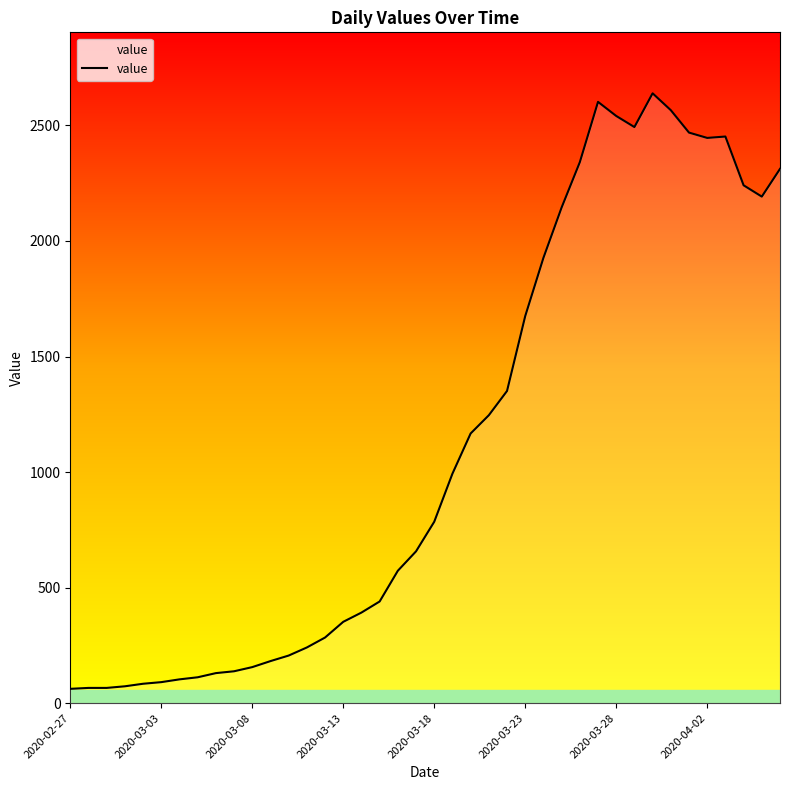

True or false: the data shows 66 at 2020-02-29.

True